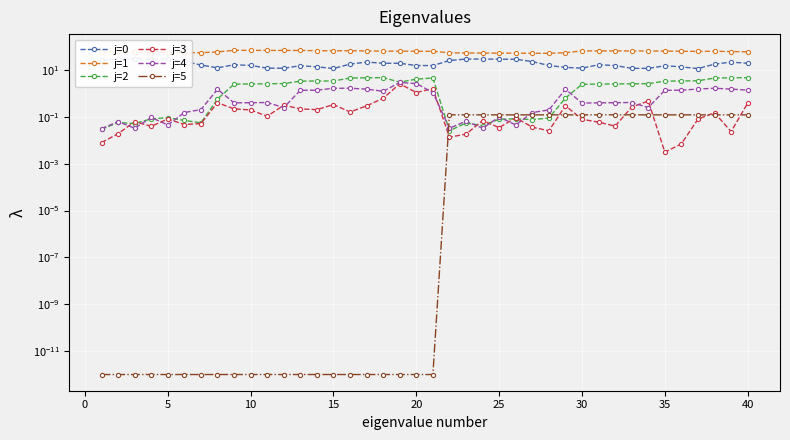

Which series has the largest range (max minus min)?

j=0